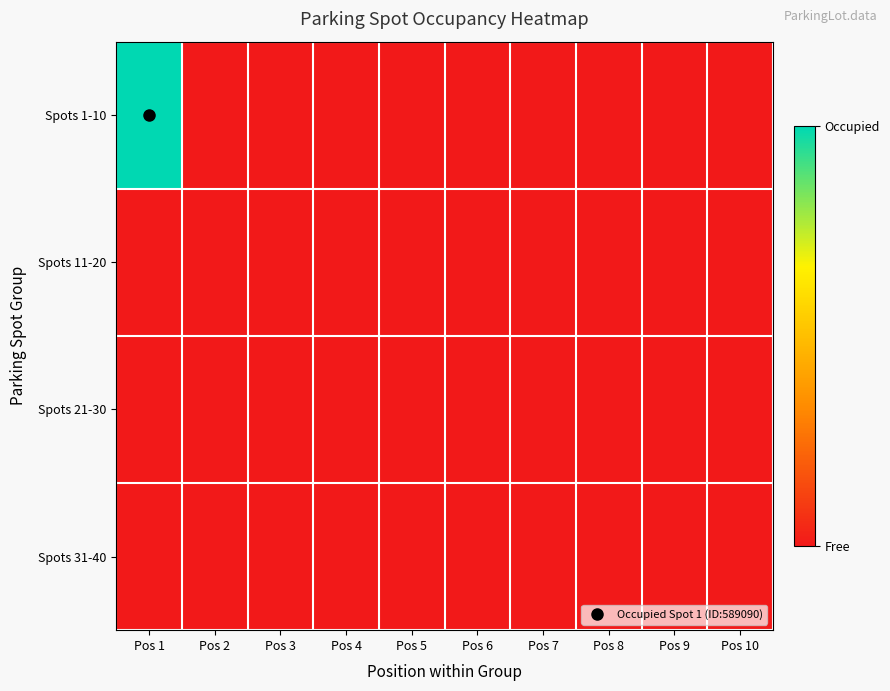

Reading left to right, list all the values displayed in this chart.

Spots 1-10: Pos 1=1	Pos 2=0	Pos 3=0	Pos 4=0	Pos 5=0	Pos 6=0	Pos 7=0	Pos 8=0	Pos 9=0	Pos 10=0
Spots 11-20: Pos 1=0	Pos 2=0	Pos 3=0	Pos 4=0	Pos 5=0	Pos 6=0	Pos 7=0	Pos 8=0	Pos 9=0	Pos 10=0
Spots 21-30: Pos 1=0	Pos 2=0	Pos 3=0	Pos 4=0	Pos 5=0	Pos 6=0	Pos 7=0	Pos 8=0	Pos 9=0	Pos 10=0
Spots 31-40: Pos 1=0	Pos 2=0	Pos 3=0	Pos 4=0	Pos 5=0	Pos 6=0	Pos 7=0	Pos 8=0	Pos 9=0	Pos 10=0